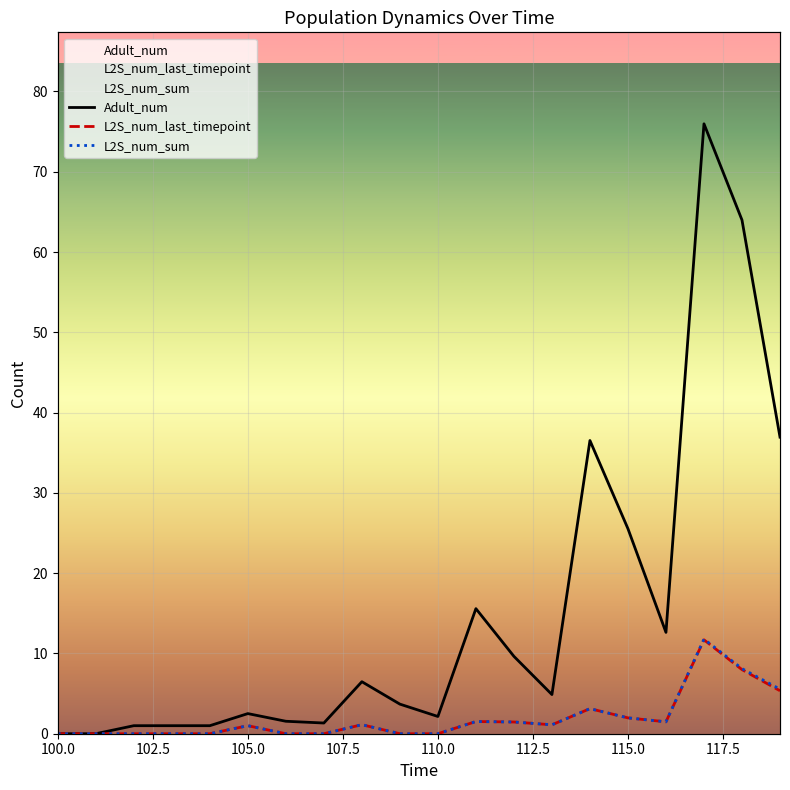

Is this an area chart (filled region under the line)?

No